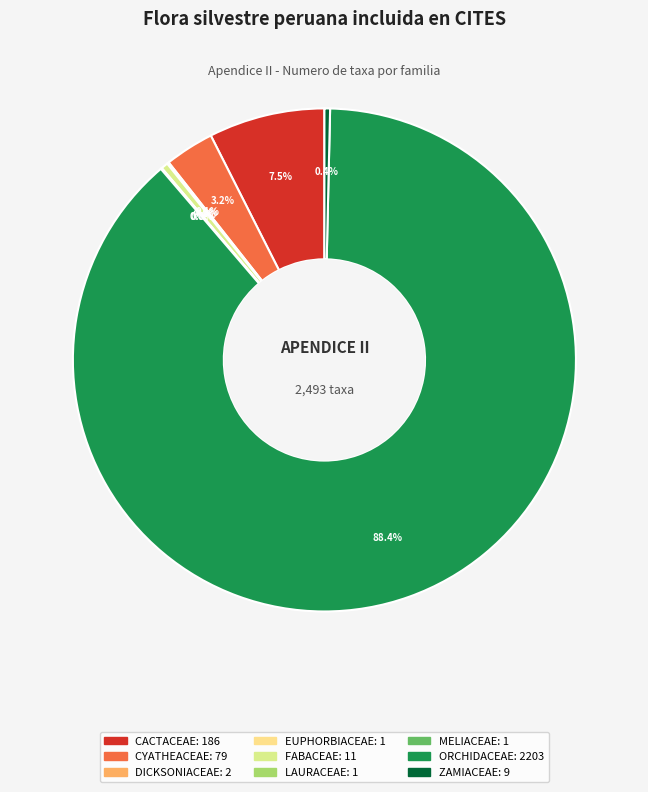

Is there a majority slice in this chart?

Yes